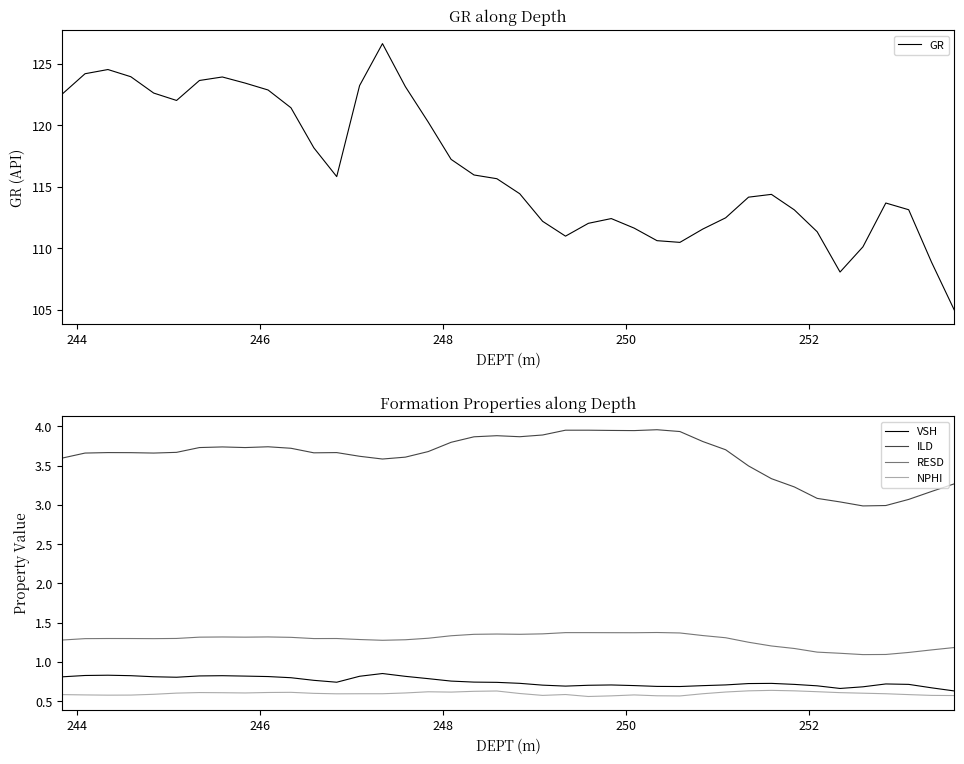

Which series has the widest spread of values?

GR